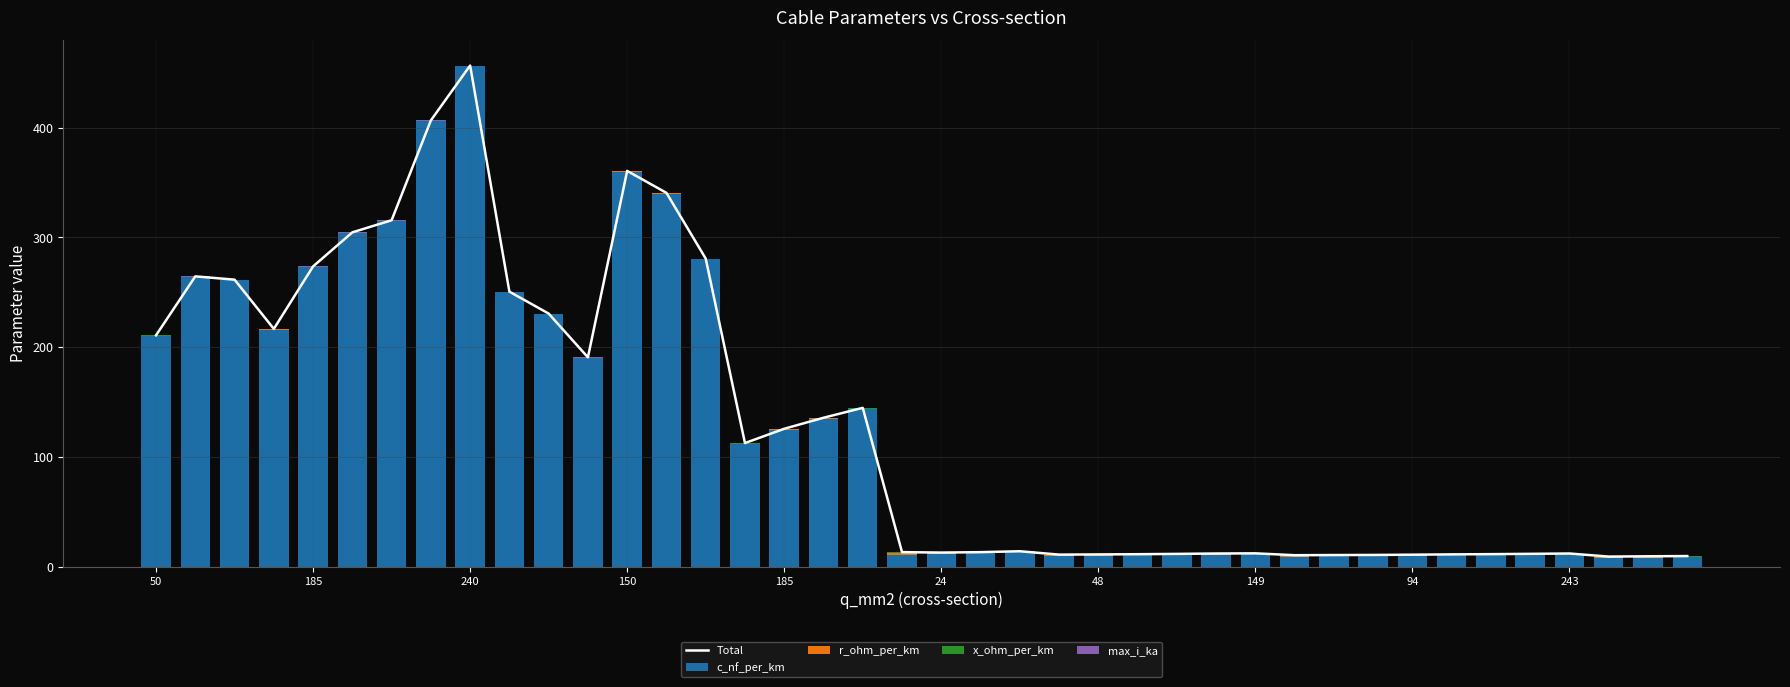

How many data points does each series have?

40